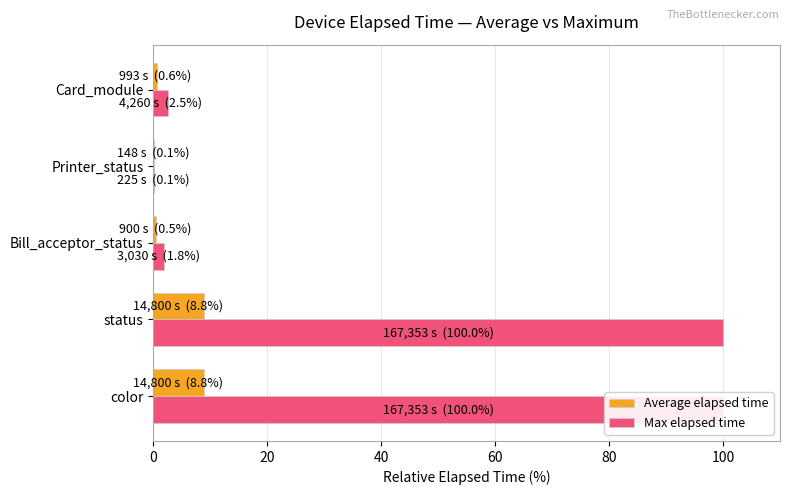

What are all the series names shown in the legend?

Average elapsed time, Max elapsed time